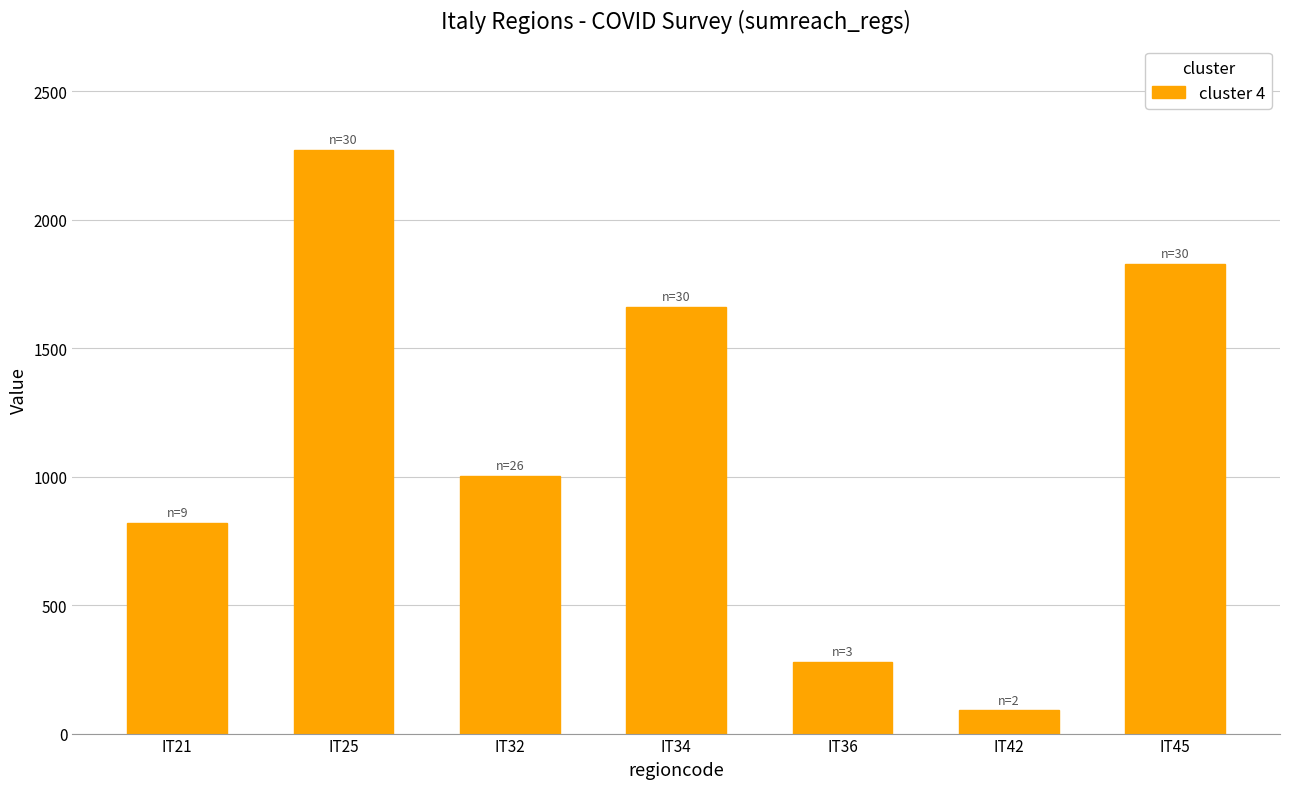

Reading left to right, what are all the values shown in this chart?

820	2272	1003	1661	280	90	1827